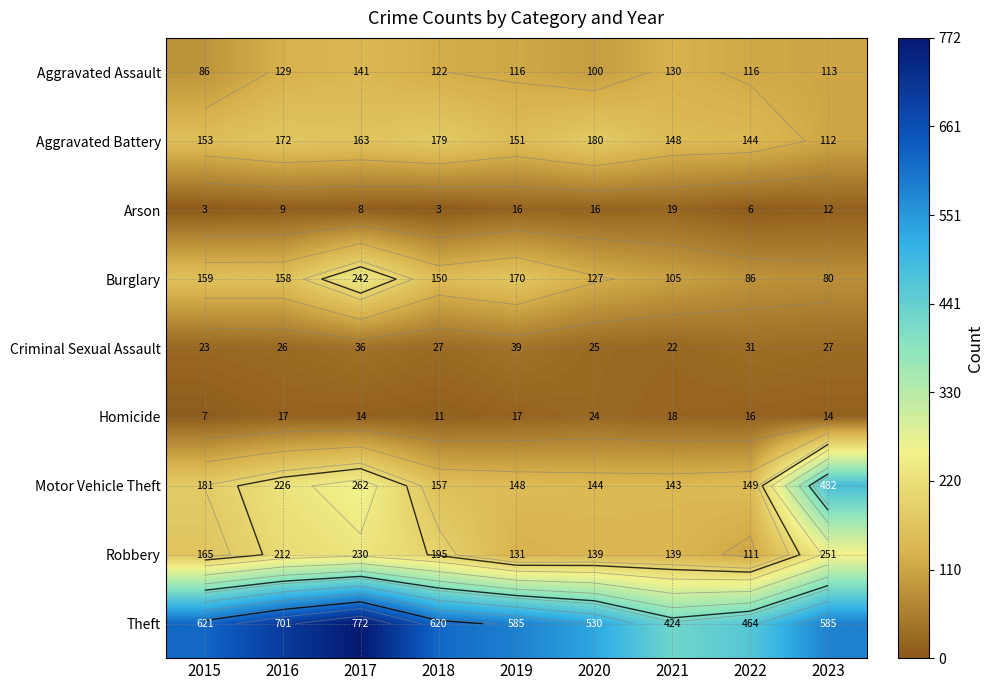

The Criminal Sexual Assault series shows 15 at 2022. True or false?

False